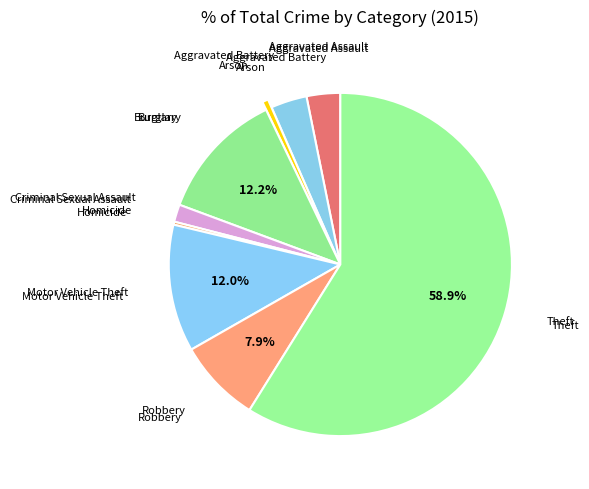

Which slice is the smallest?

Homicide